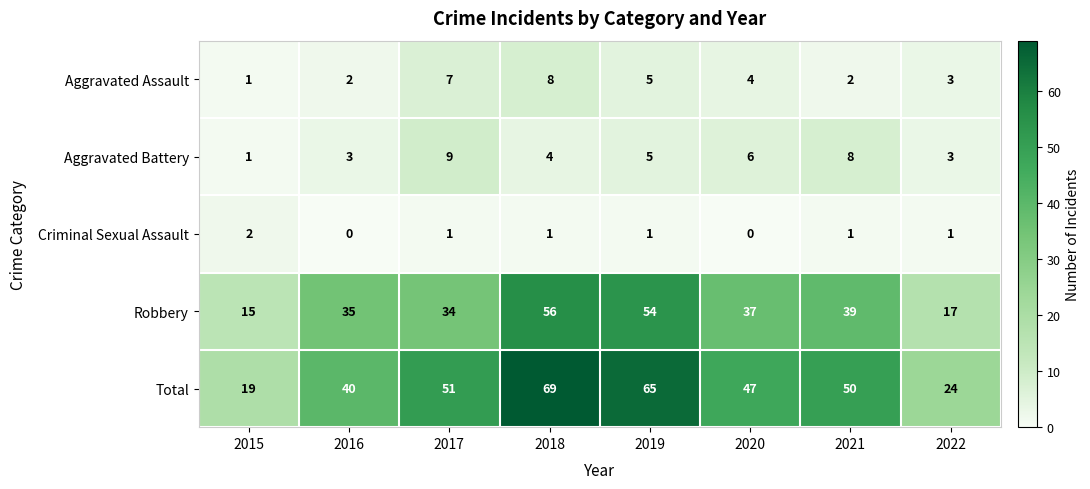

Which series has the largest range (max minus min)?

Total